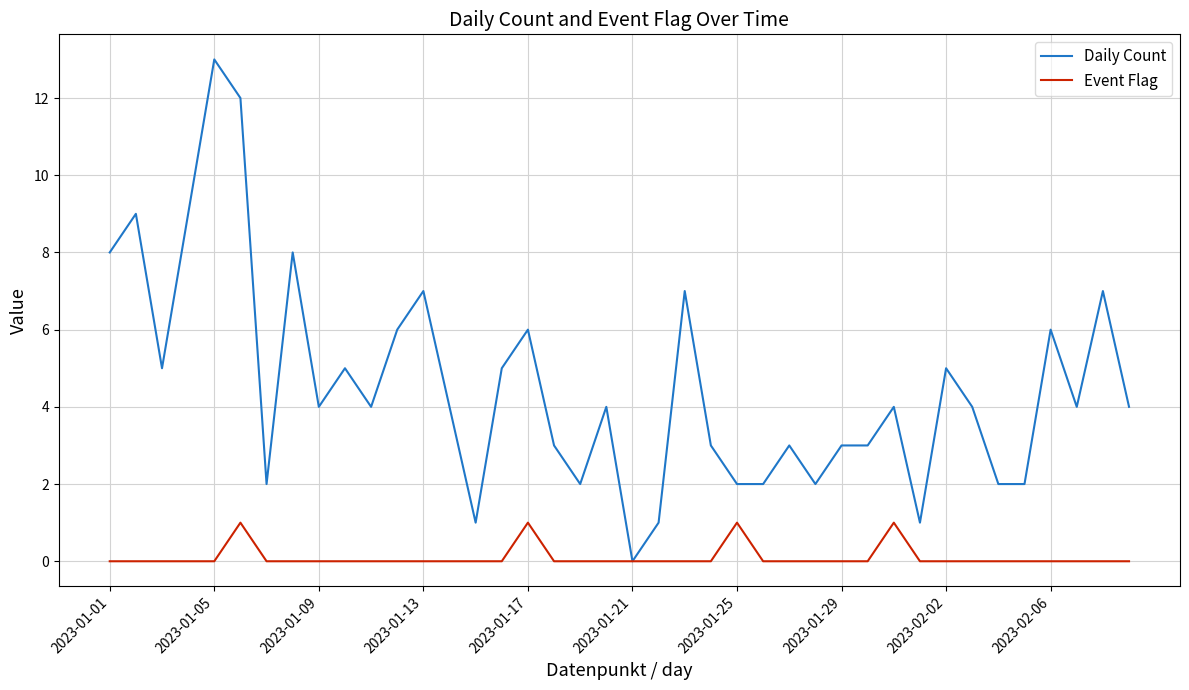

What is the greatest value displayed?

13